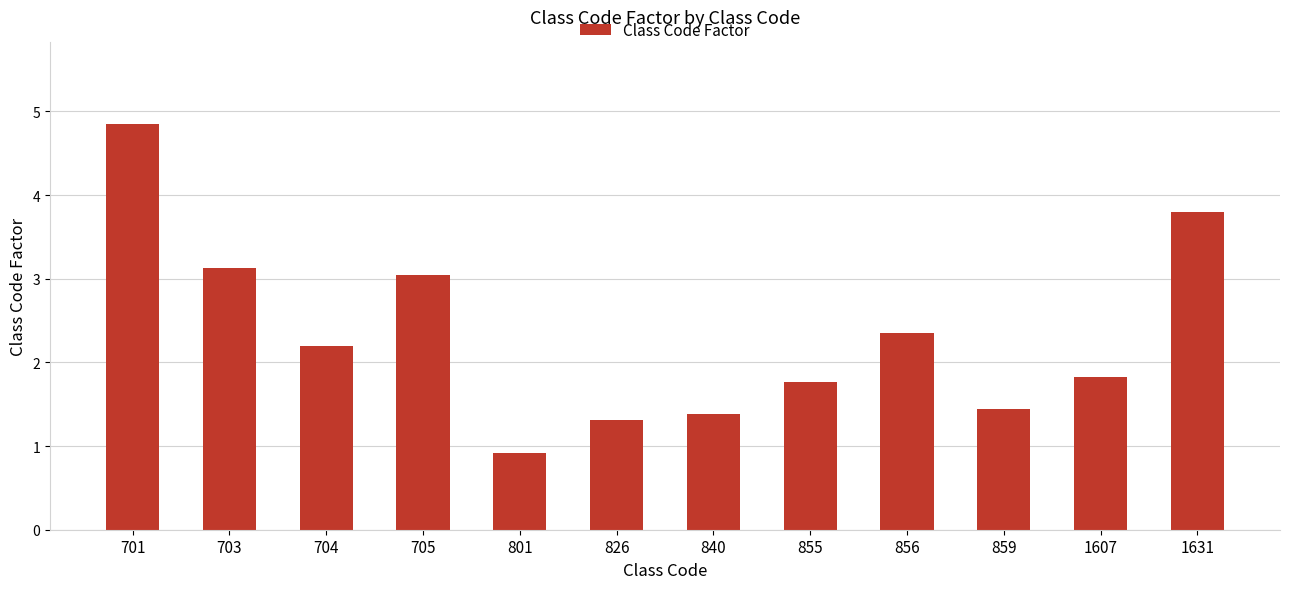

Between 840 and 855, which is larger?

855